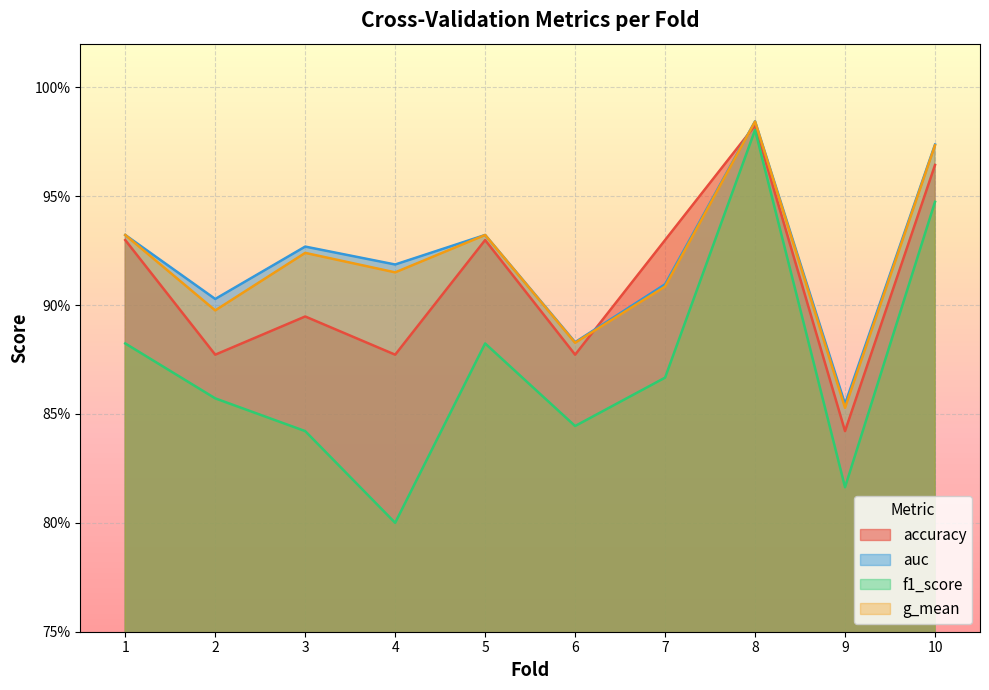

What is the maximum value for accuracy?

1.0